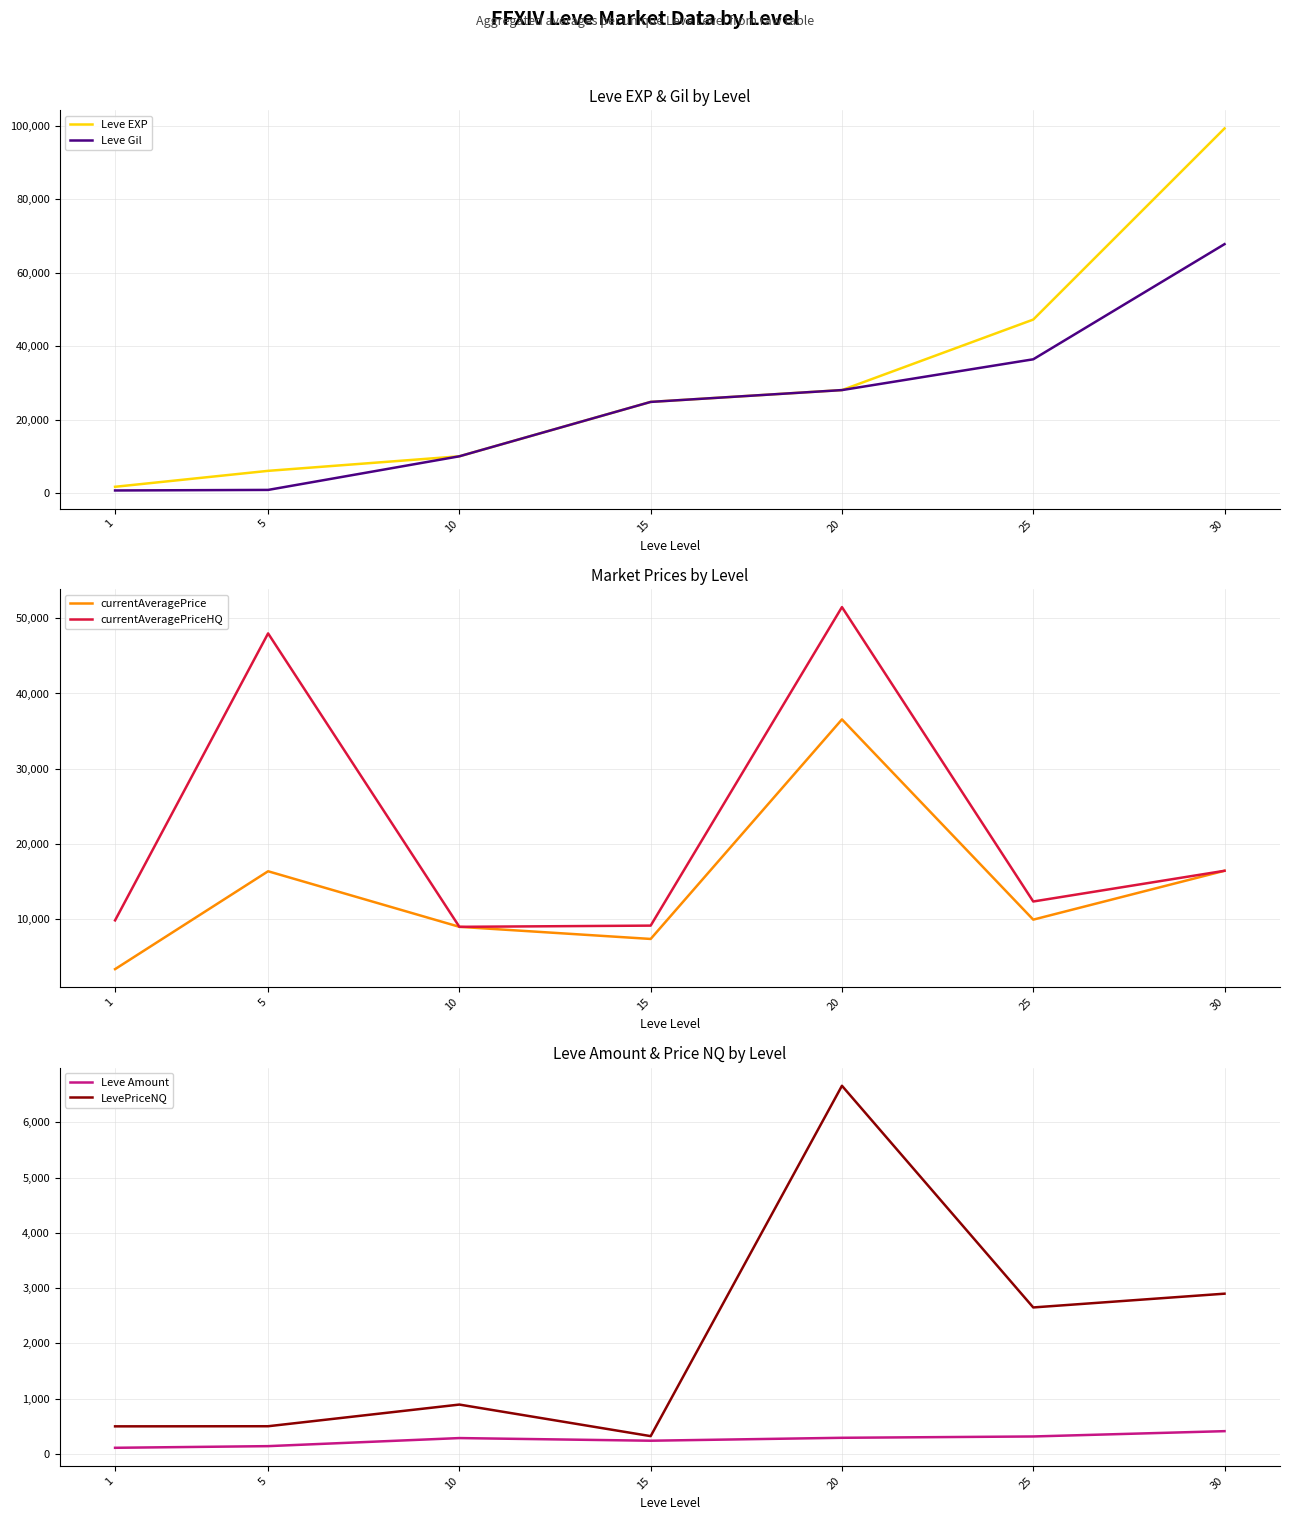

At which category is the sum across all series the highest?

30